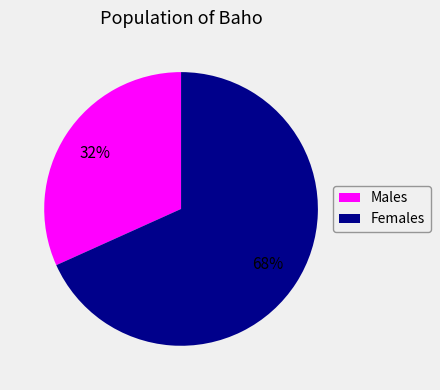

Which slice is the largest?

Females